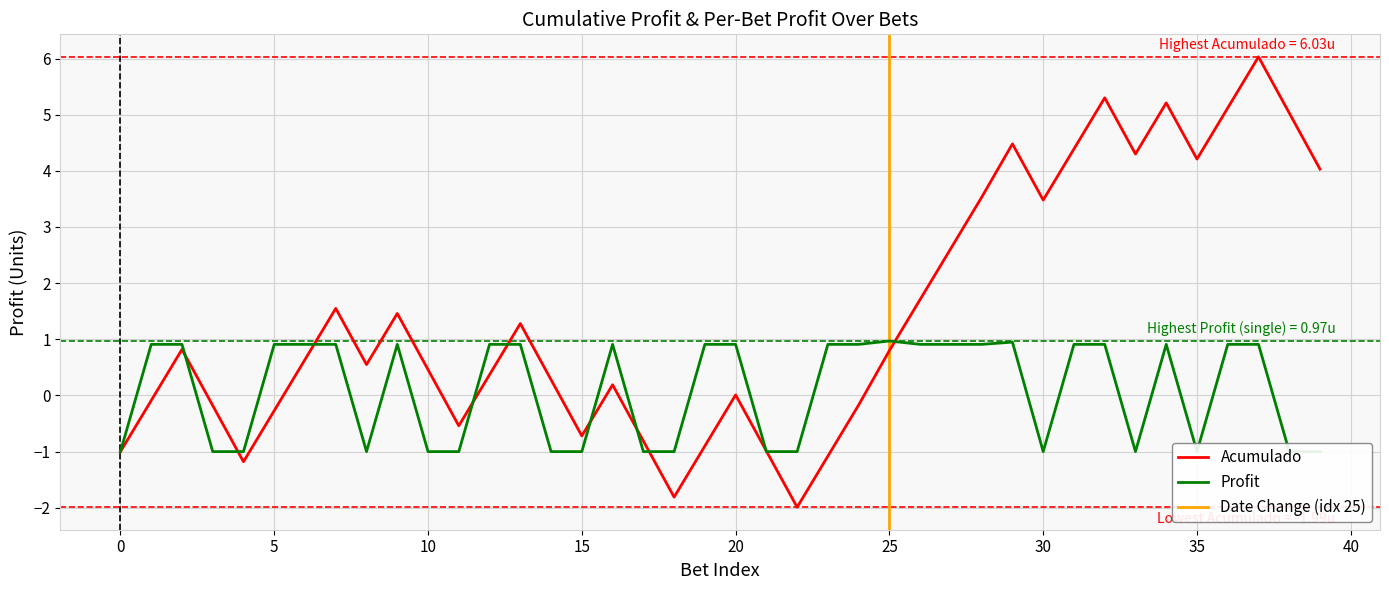

How many data points in Profit are less than 0?

17